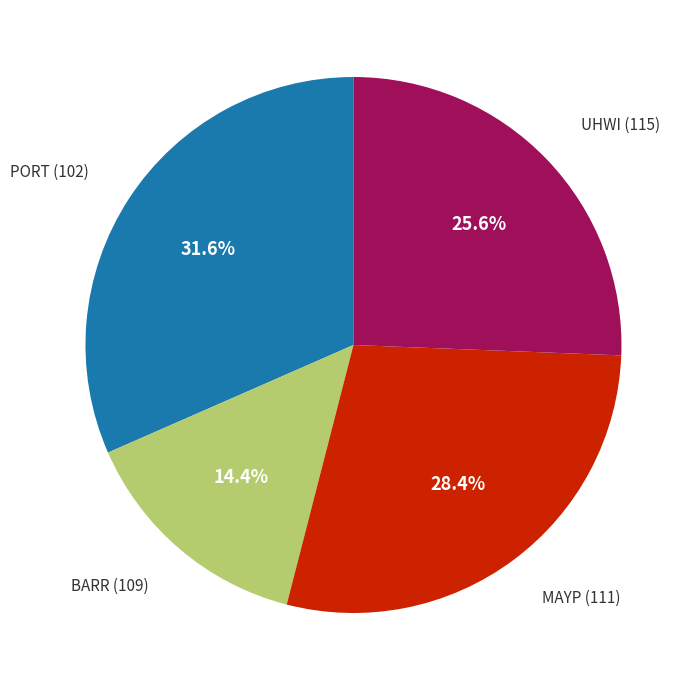

To the nearest percent, what is the average slice percentage?

25%